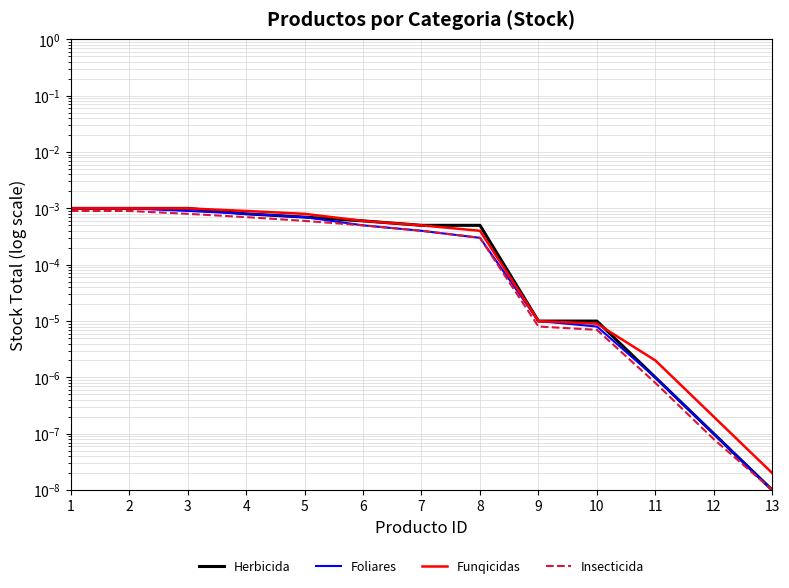

The value of Funqicidas at 6 is 0.0. True or false?

False